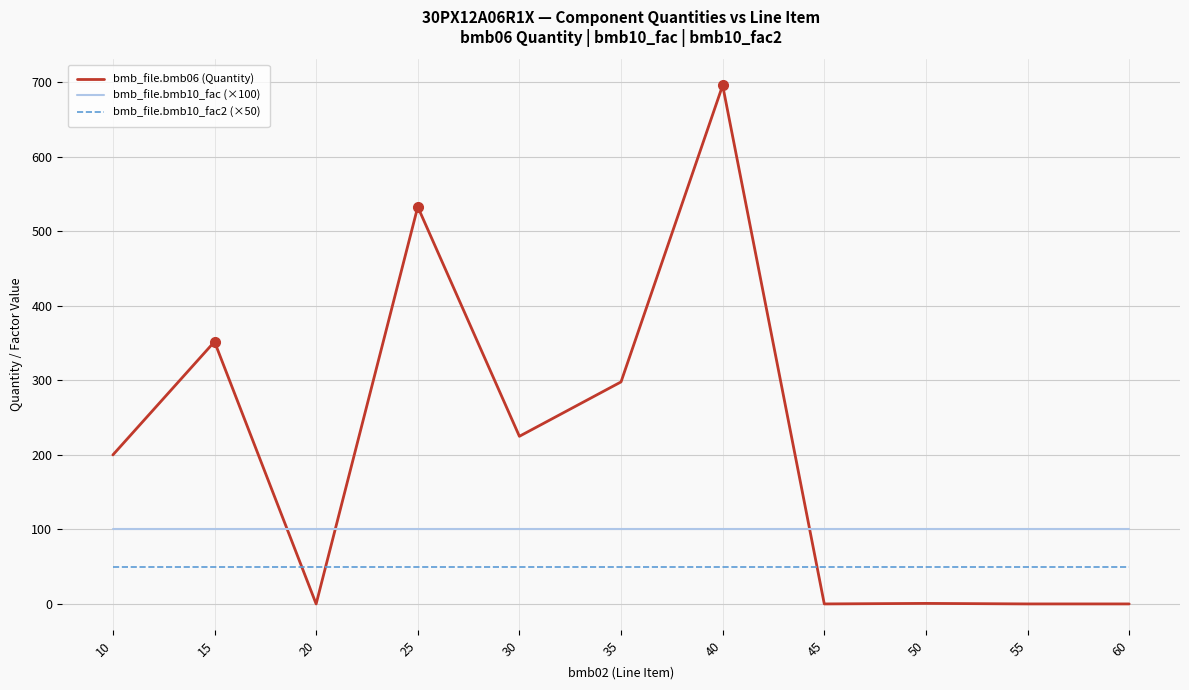

What are all the series names shown in the legend?

bmb_file.bmb06 (Quantity), bmb_file.bmb10_fac (×100), bmb_file.bmb10_fac2 (×50)